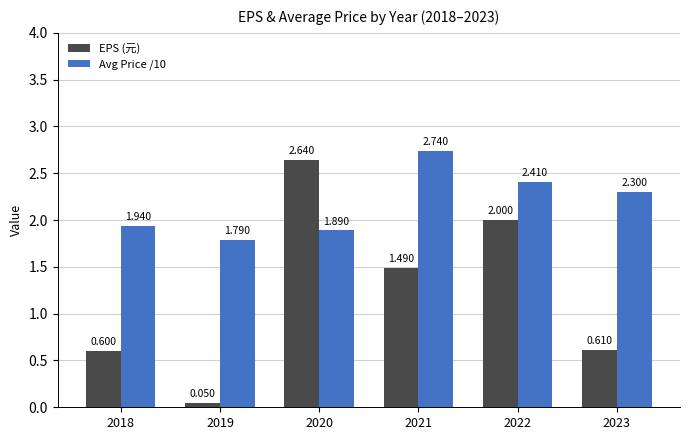

How many groups of bars are there?

6